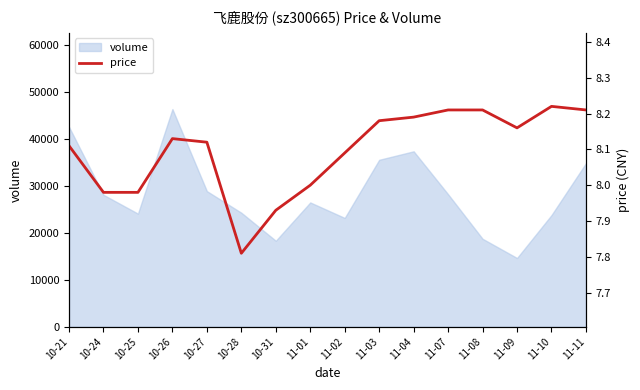

What is the difference between the maximum and minimum values?

0.4